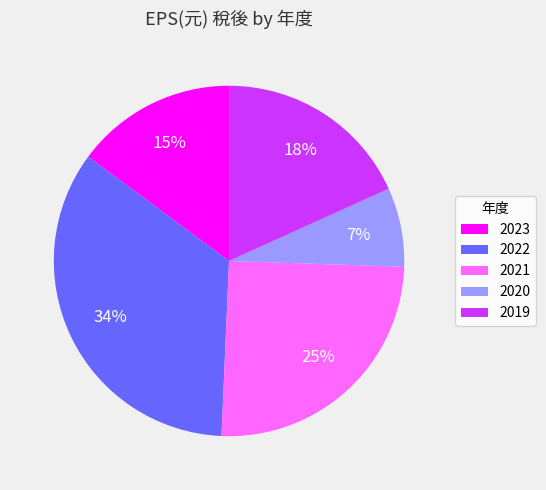

Is there a majority slice in this chart?

No